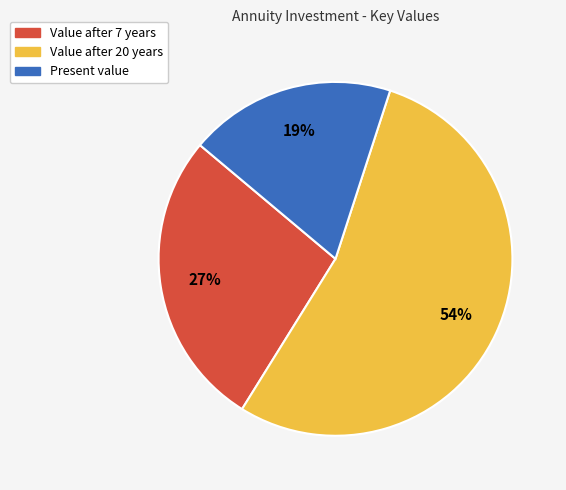

To the nearest percent, what is the difference between the largest and smallest slice percentages?

35%